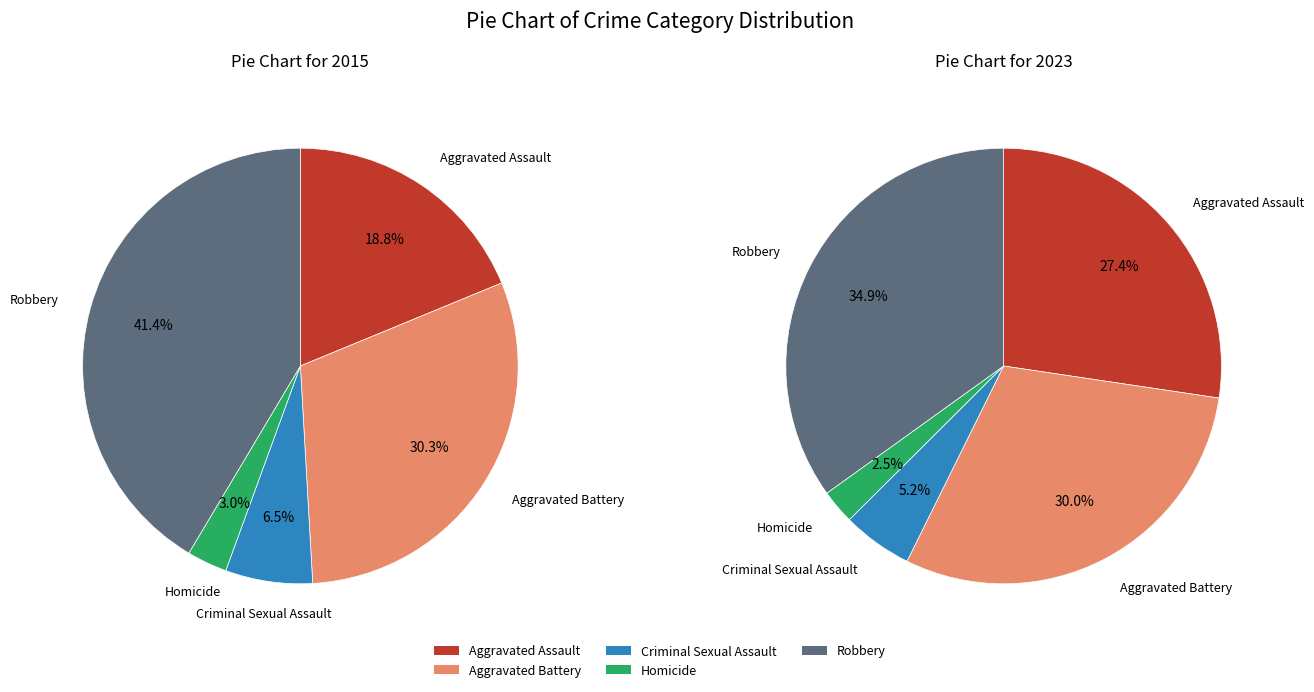

The values_2023 slice represents 30% of the pie. True or false?

True